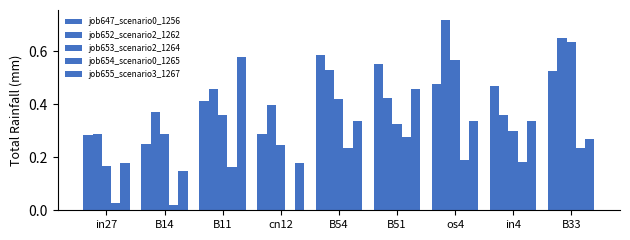

Does the chart contain stacked bars?

No